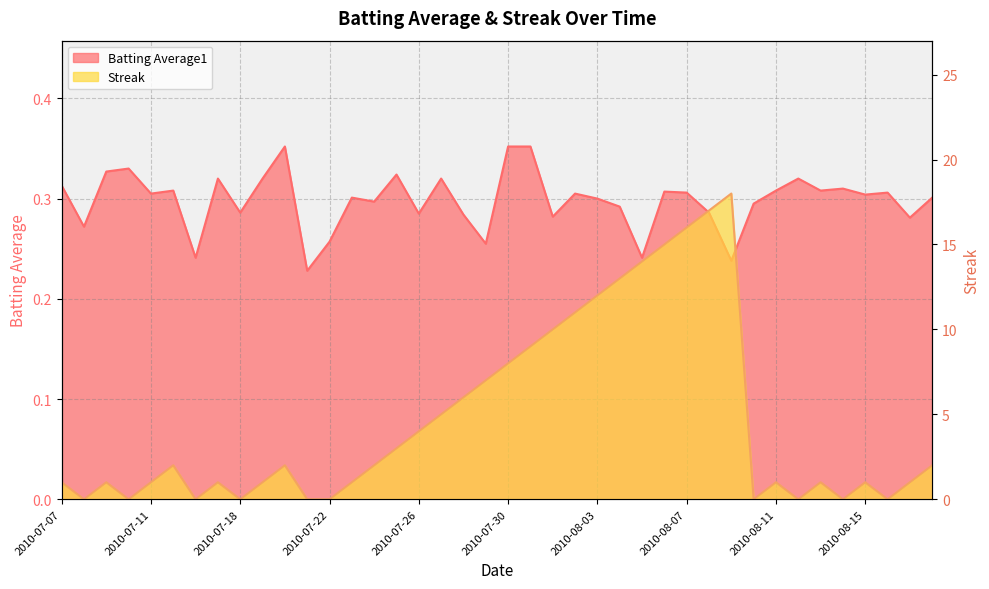

Count the Batting Average1 values in the range 0 to 1.

40